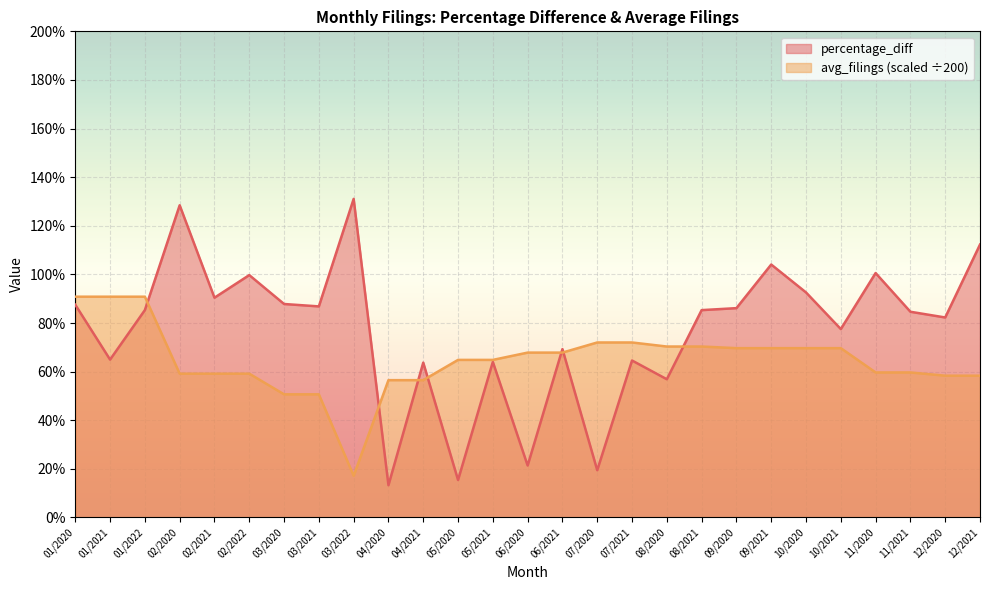

What value does the percentage_diff series have at 10/2020?

0.9